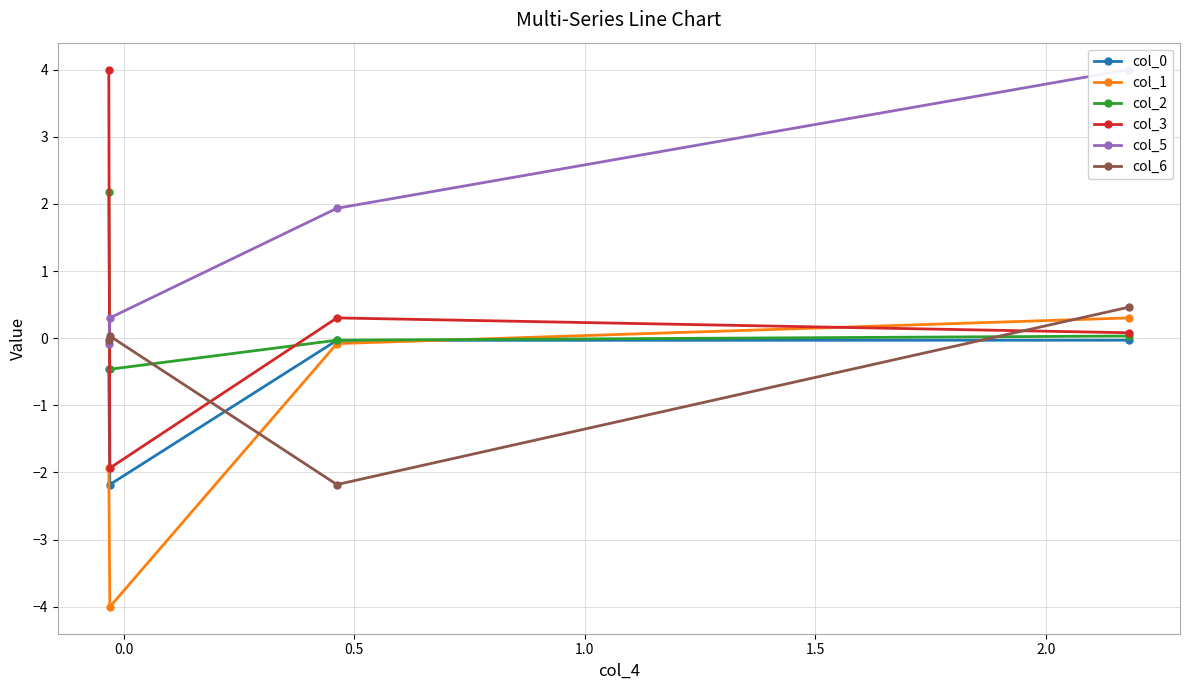

Which series has the largest range (max minus min)?

col_3